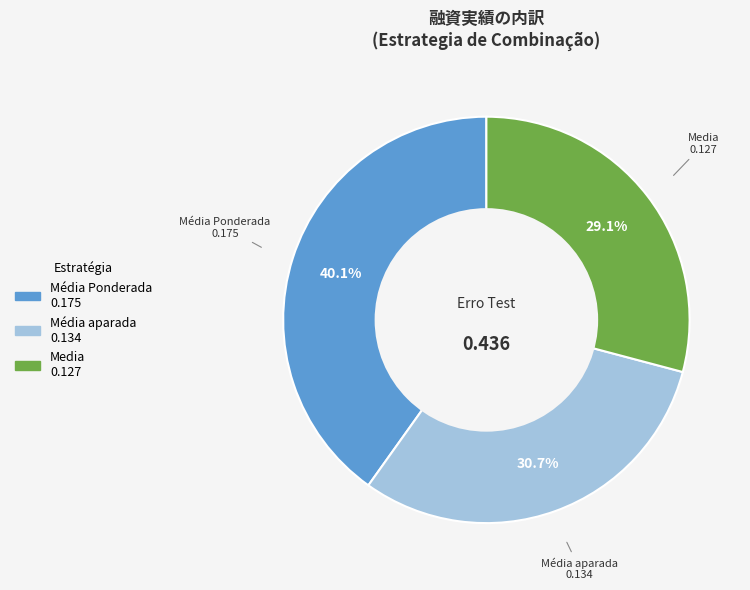

To the nearest percent, what portion does Media represent?

29%